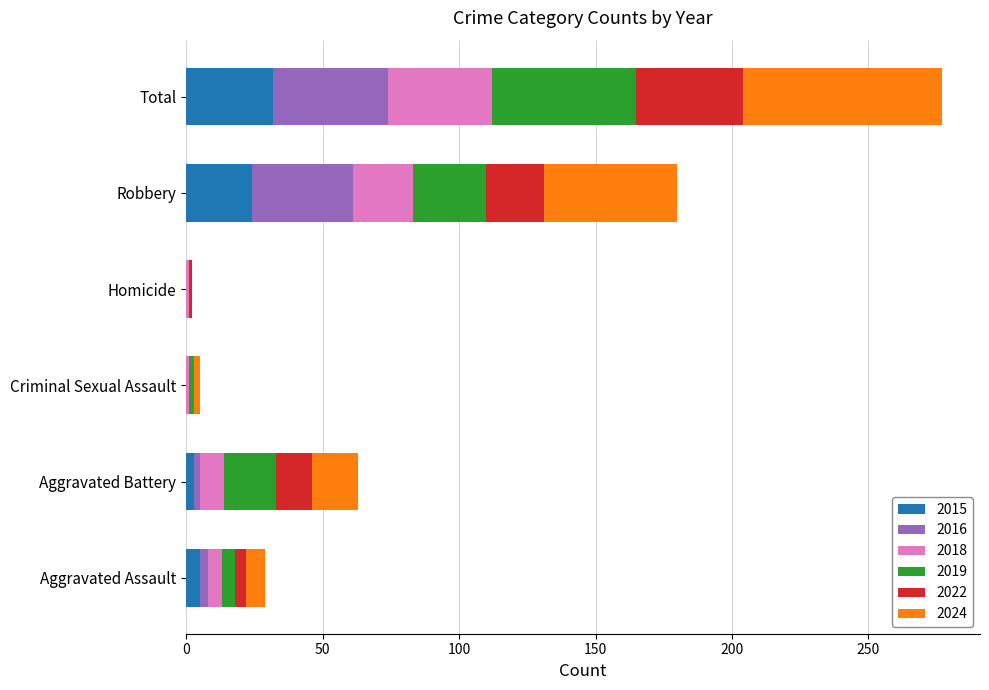

What is the maximum value for 2015?

32